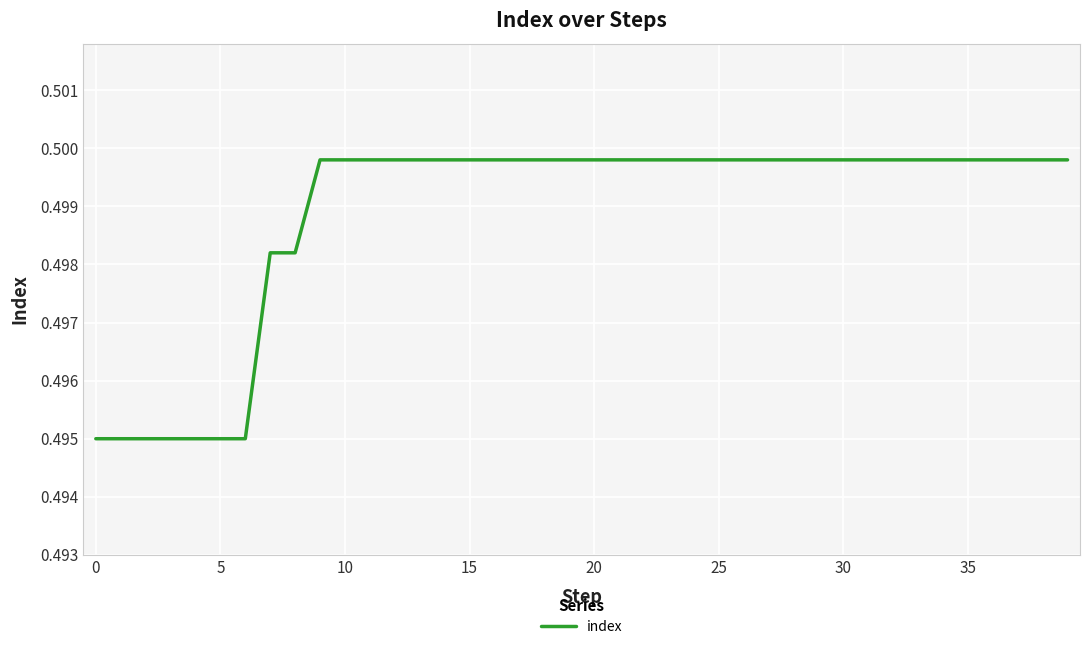

True or false: the data shows 0.2 at 10.

False